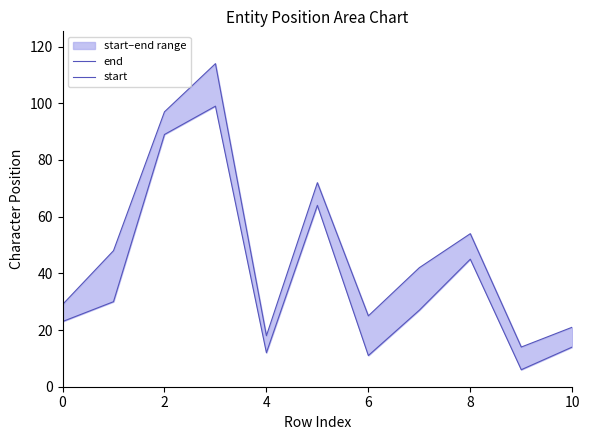

What are all the series names shown in the legend?

end, start